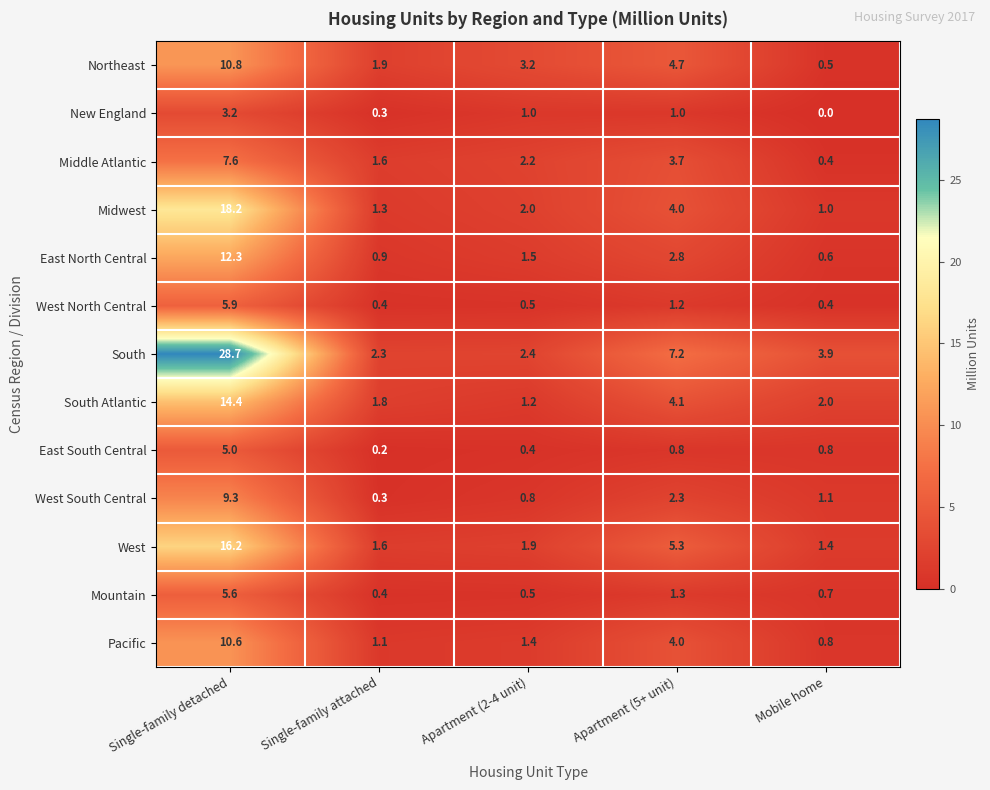

Is the value of East South Central at Single-family attached greater than the value of Midwest at Apartment (2-4 unit)?

No